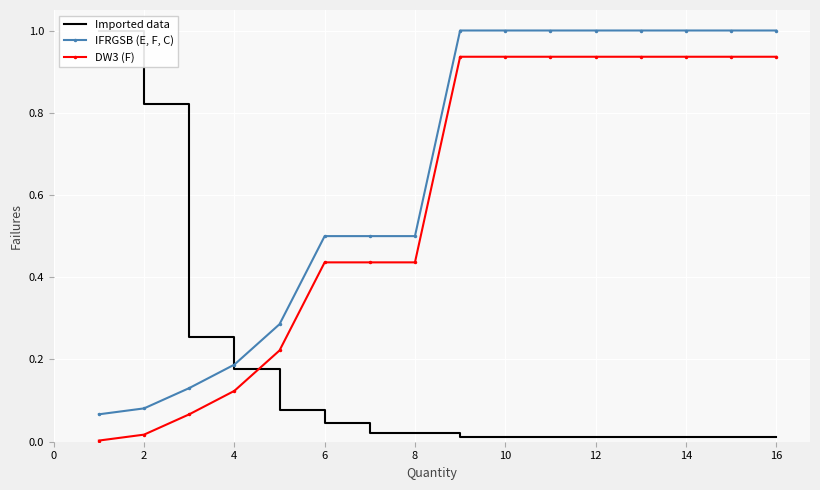

True or false: DW3 (F) and IFRGSB (E, F, C) cross at least once.

False